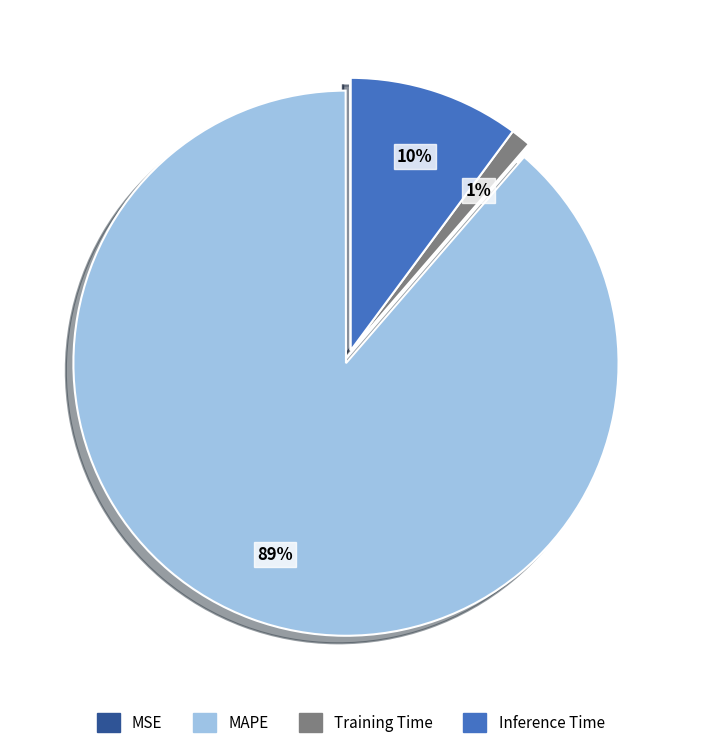

True or false: Training Time accounts for 15% of the total.

False